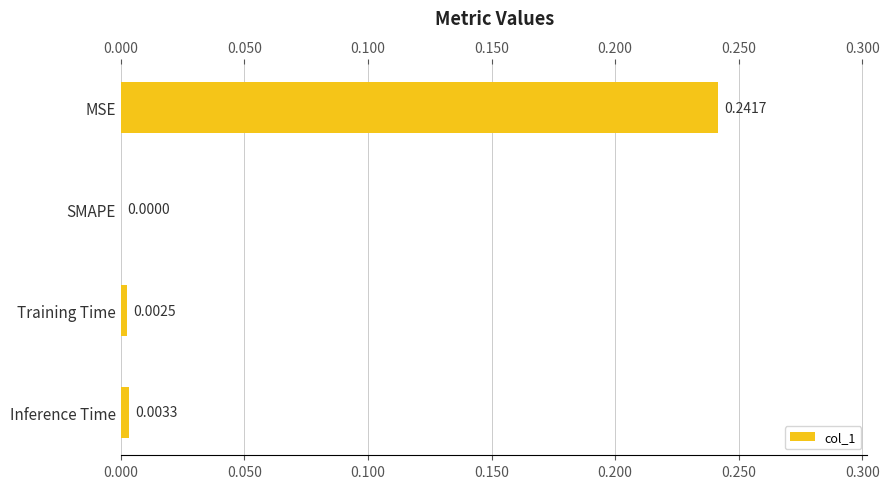

True or false: the data shows 0.0 at 0.150.

True